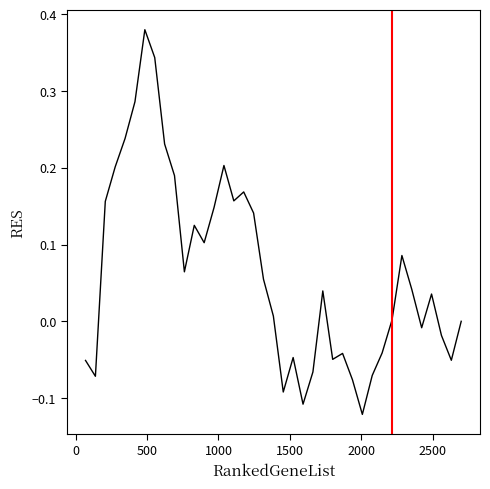

What is the difference between the maximum and minimum values?

0.5